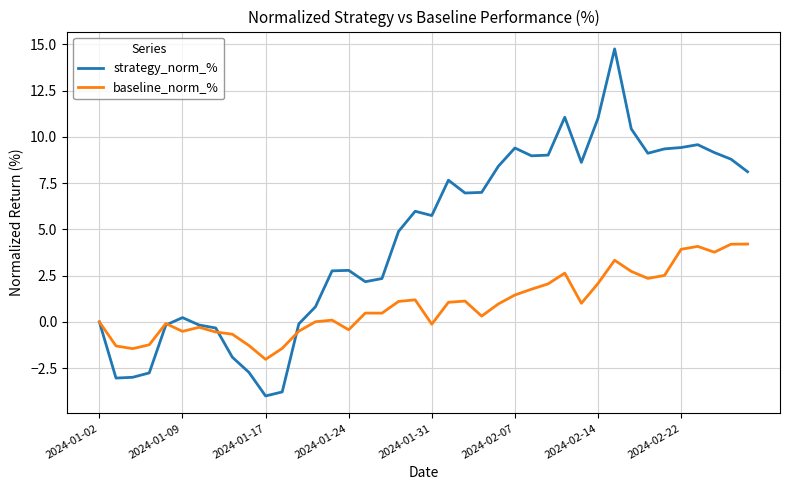

How many lines are shown in the chart?

2